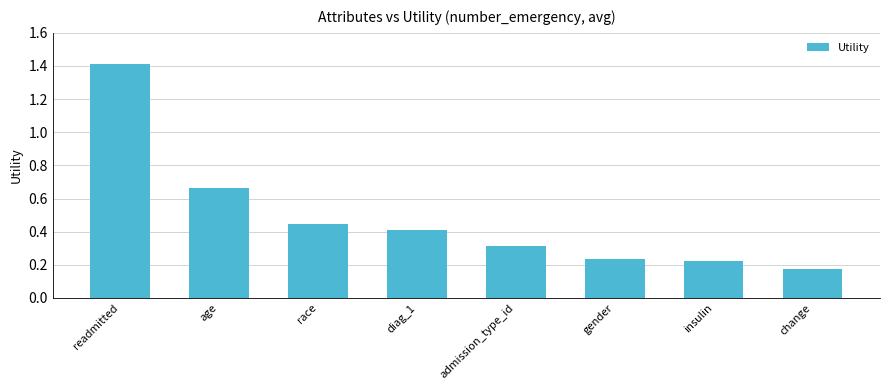

What is the label of the 6th bar from the right?

race